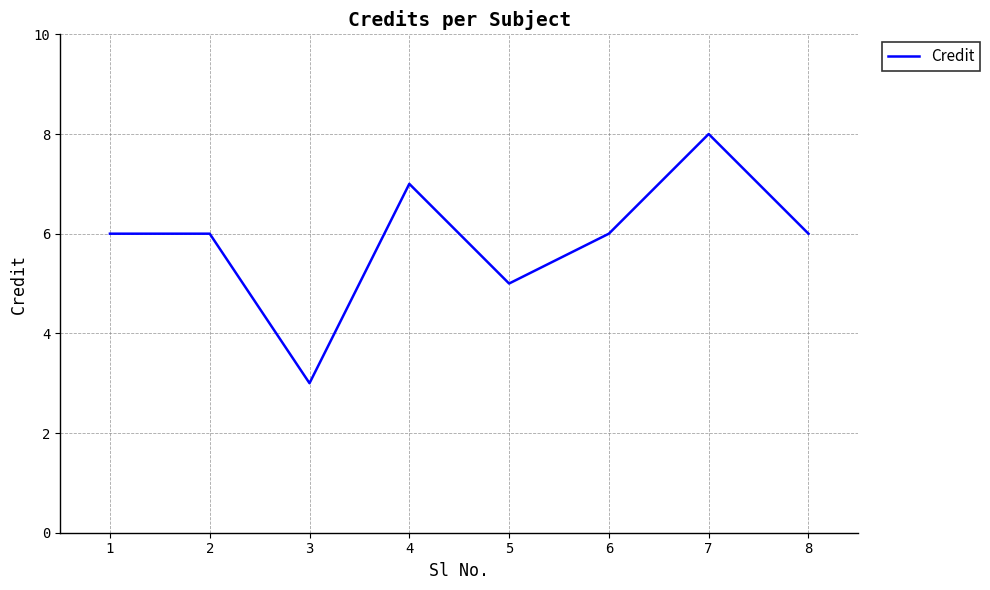

What is the average value?

6